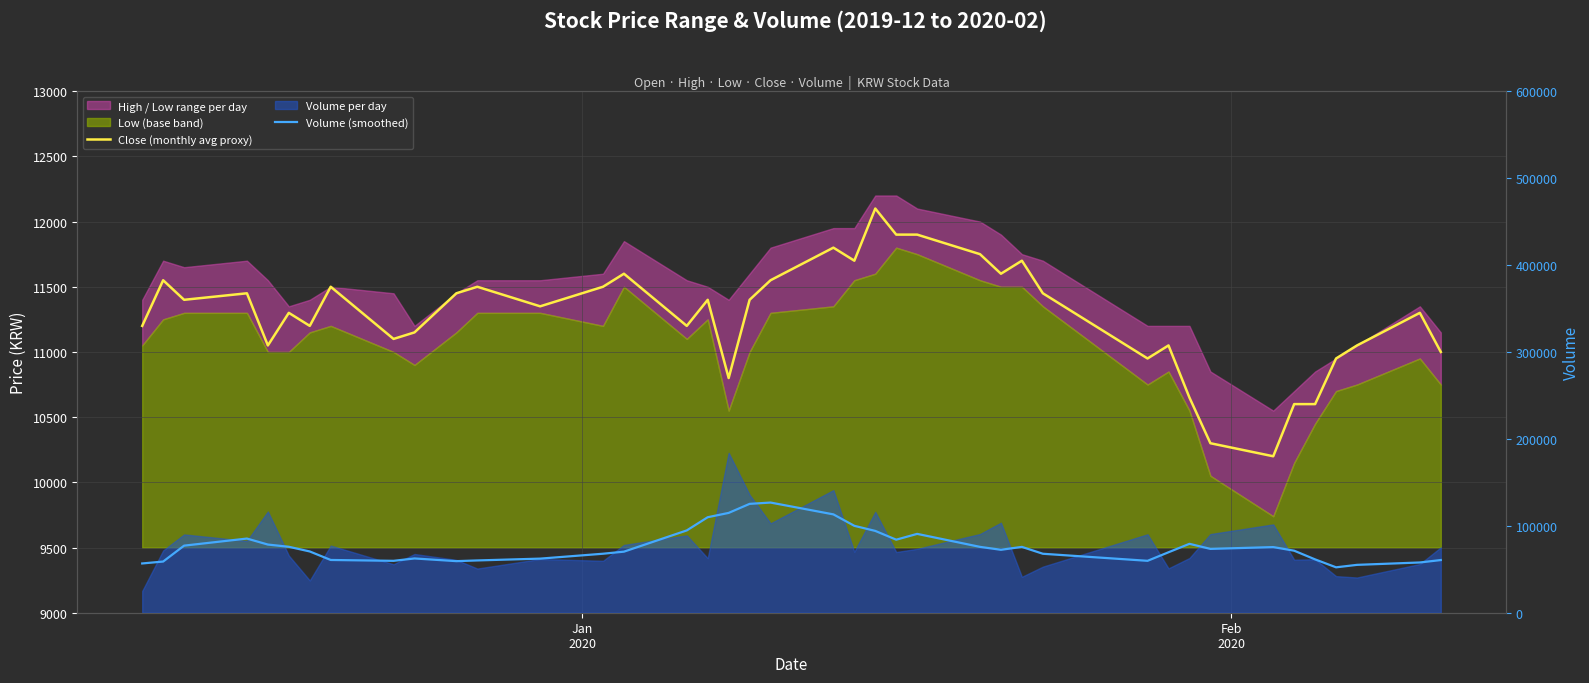

True or false: Close (monthly avg proxy) and Volume (smoothed) intersect in this chart.

False